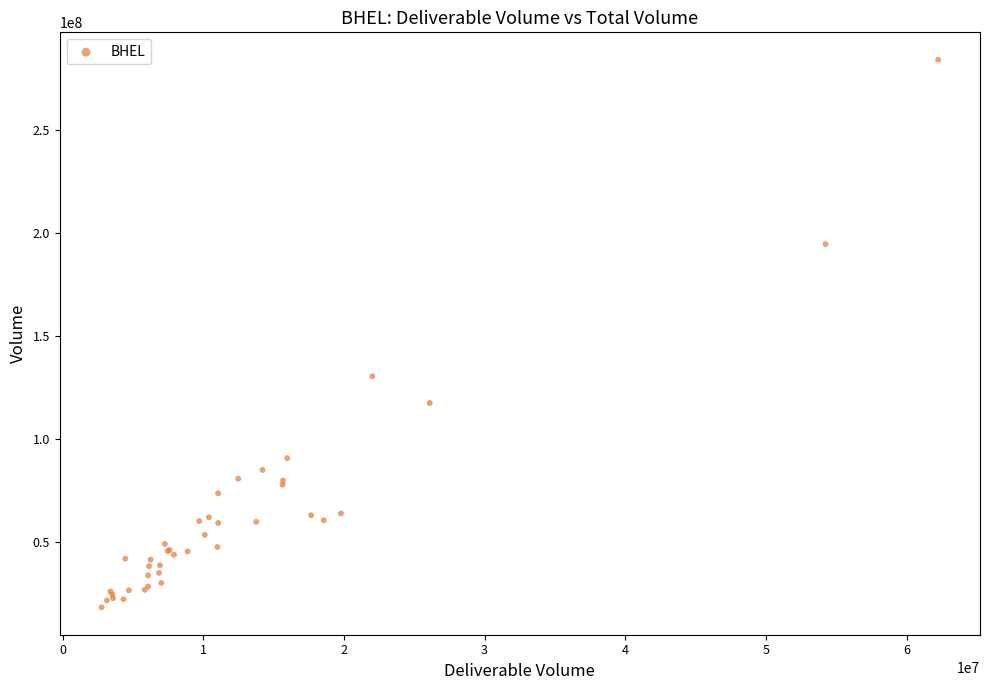

What Y value in the scatter plot is closest to 151189716?

130367062